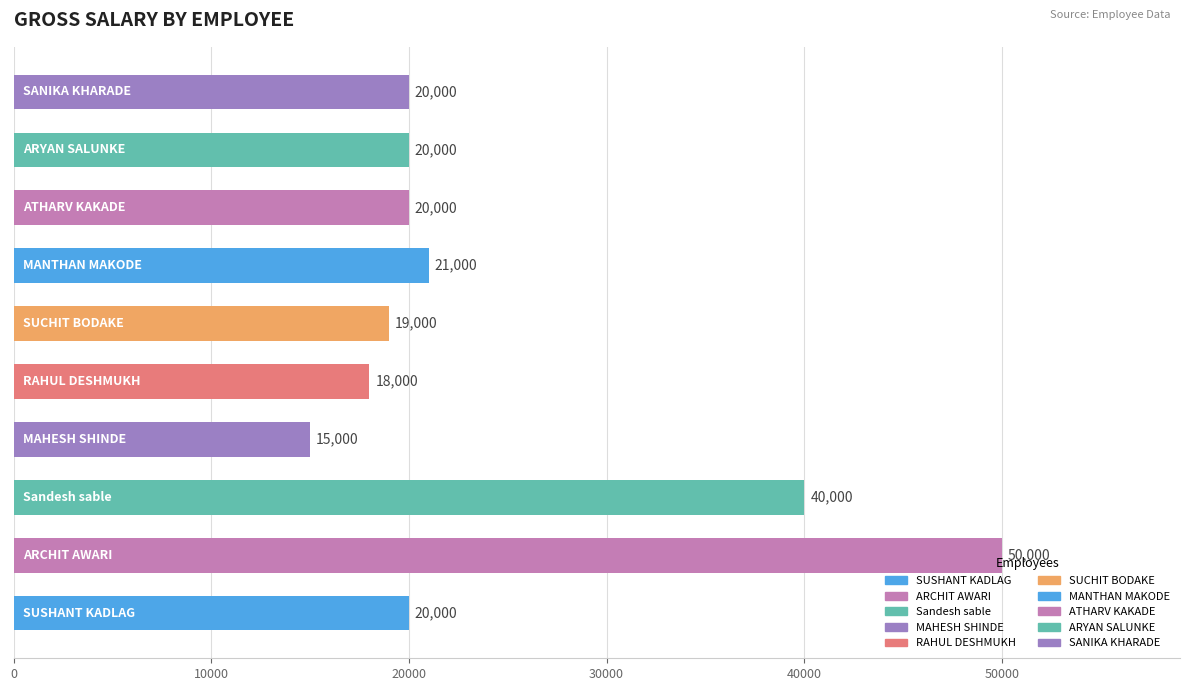

What is the greatest value displayed?

50000